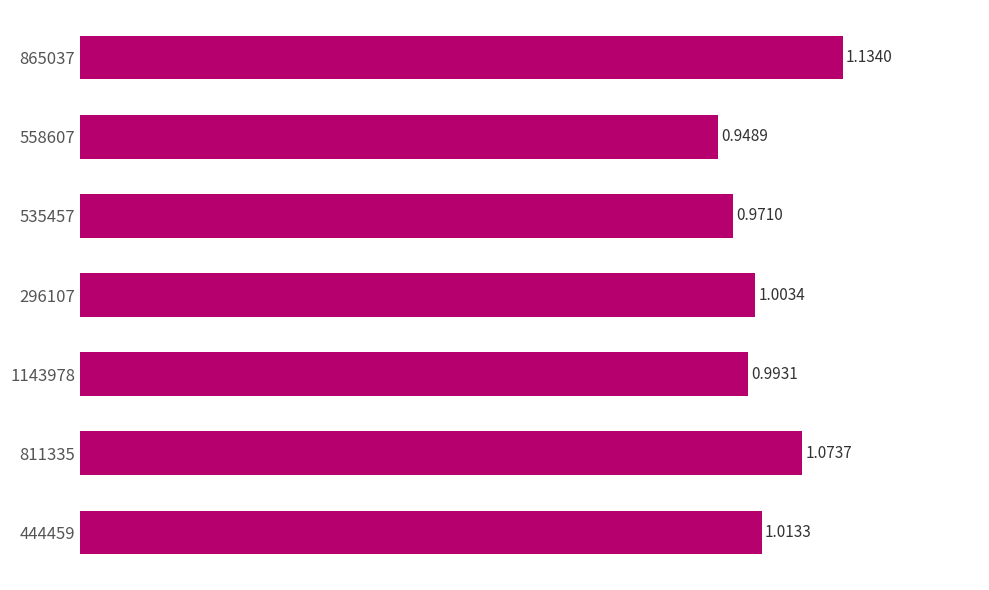

Which has a higher value, 1143978 or 444459?

444459